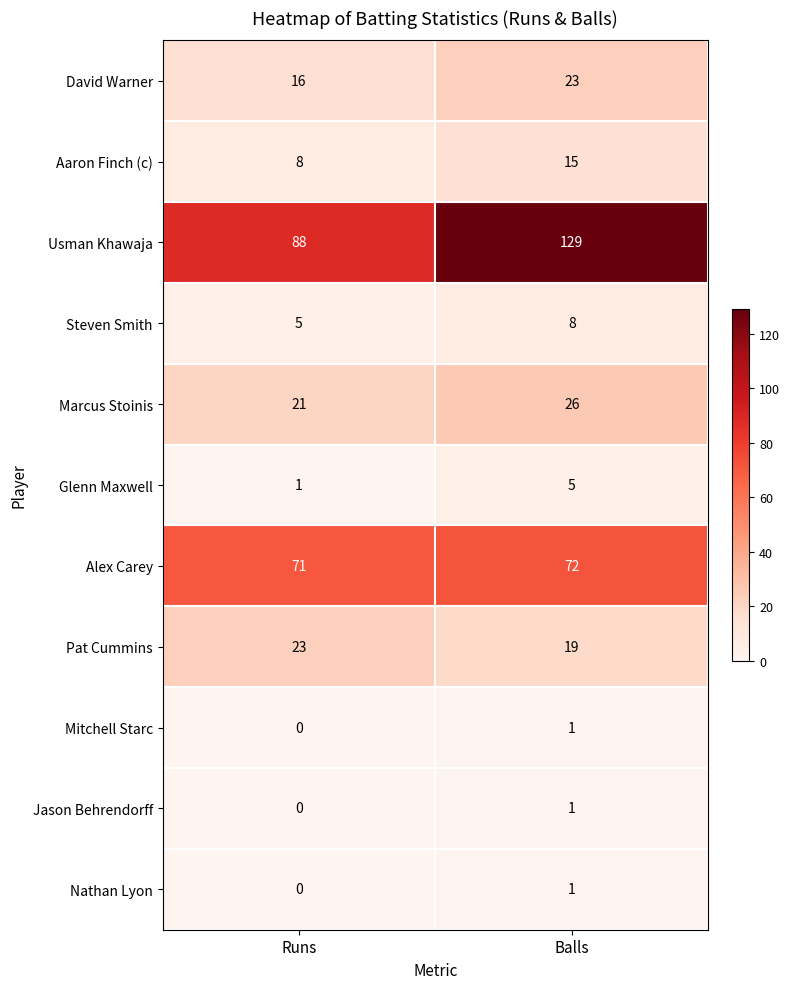

Rank the categories by David Warner value from lowest to highest.

Runs, Balls